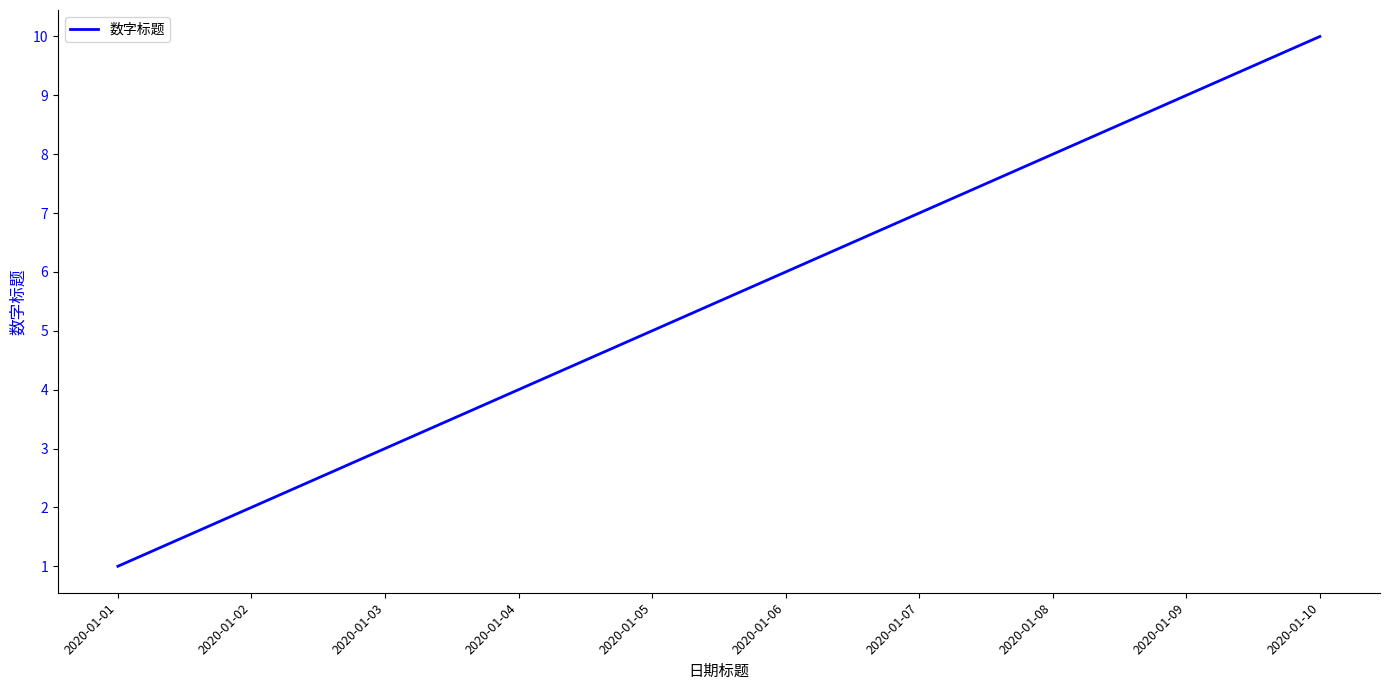

What is the approximate value at 2020-01-07?

7